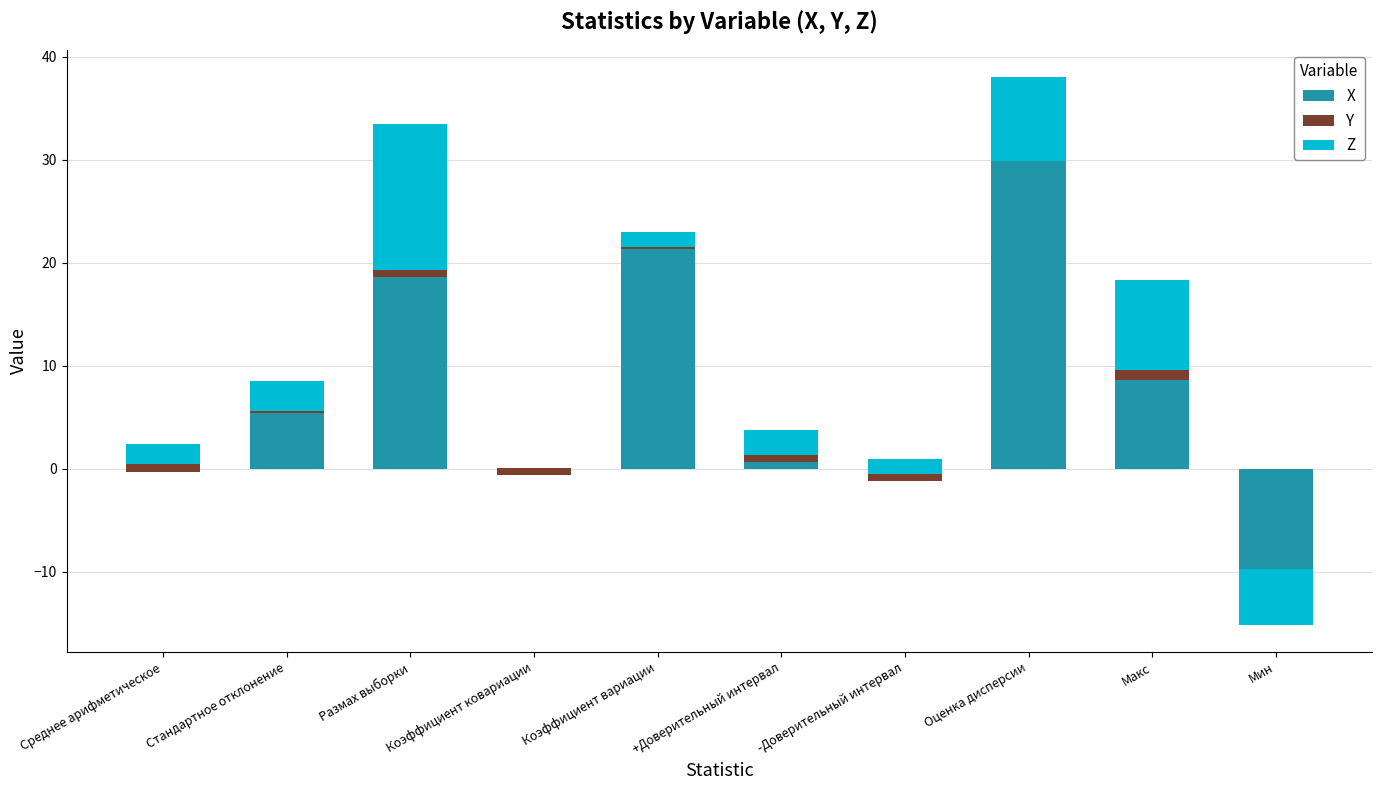

Between Макс and Мин, which series saw the biggest shift?

X